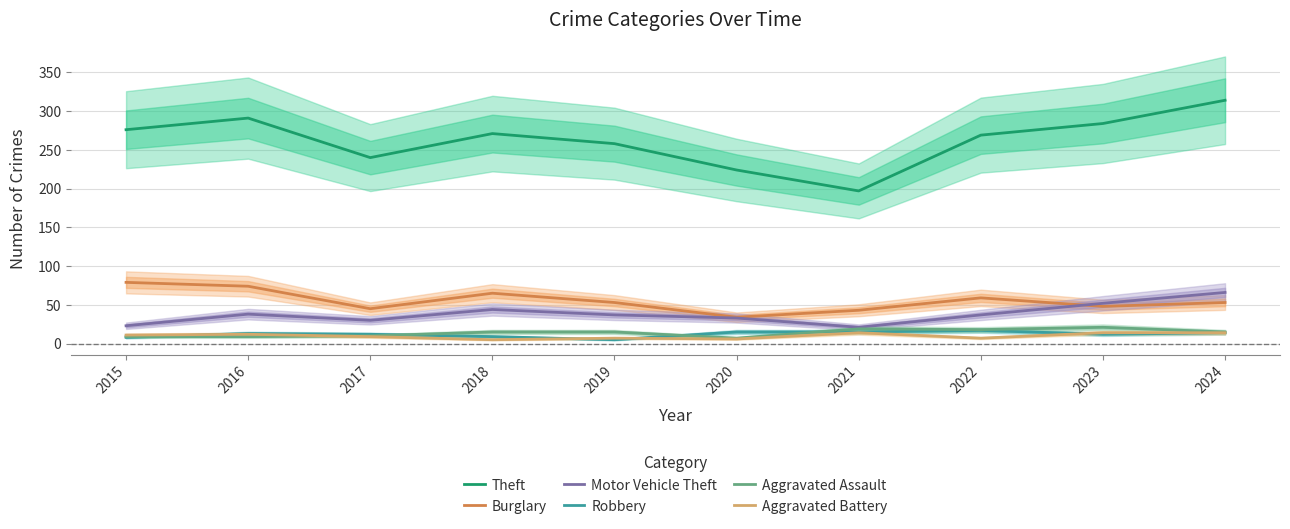

Does the chart have visible grid lines?

Yes